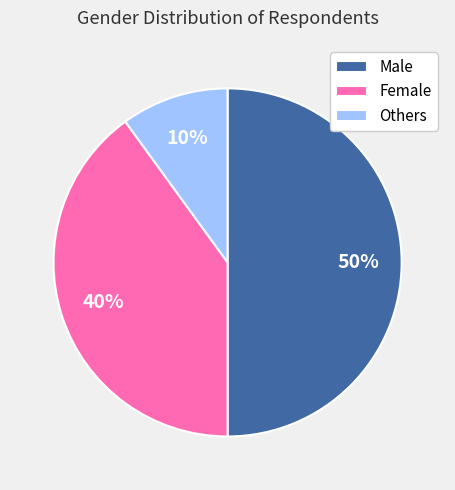

Approximately how many times larger is the value at Female compared to Male?

0.8